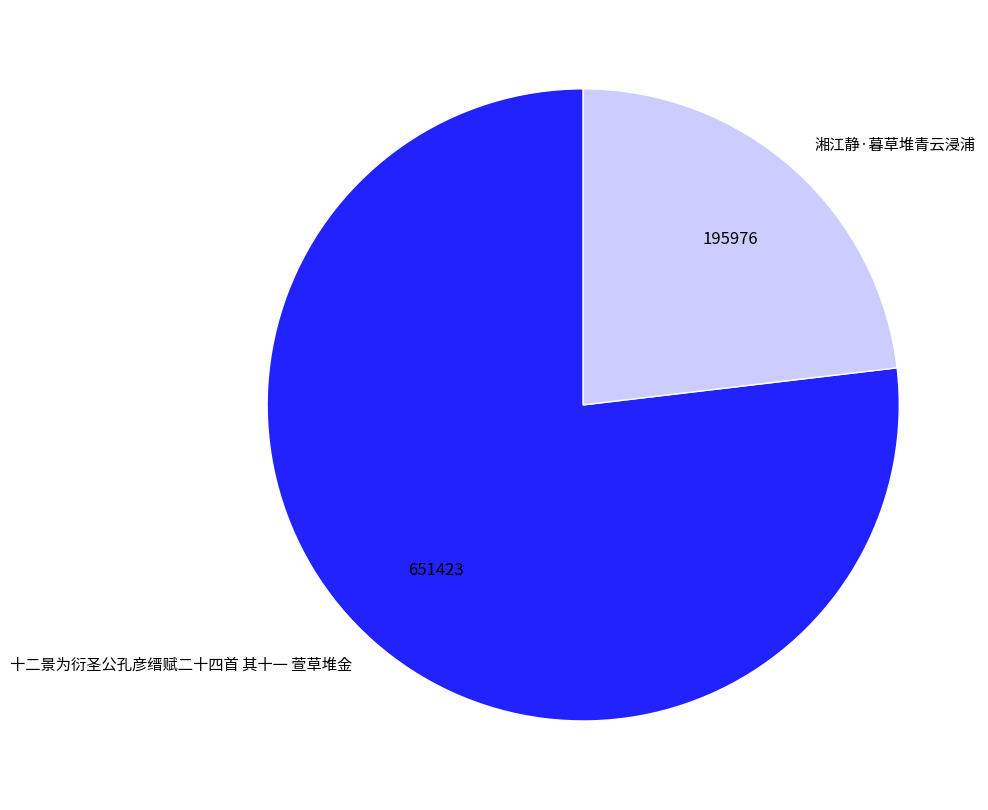

What is the majority slice?

十二景为衍圣公孔彦缙赋二十四首 其十一 萱草堆金